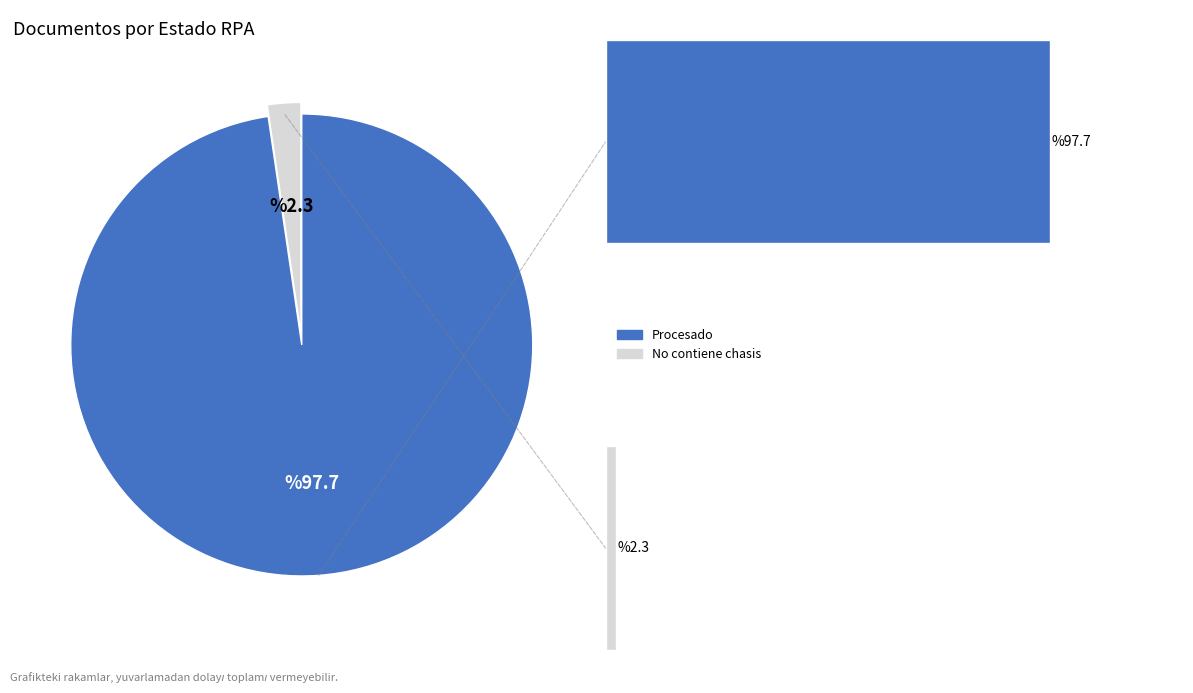

Which slice is the smallest?

No contiene chasis